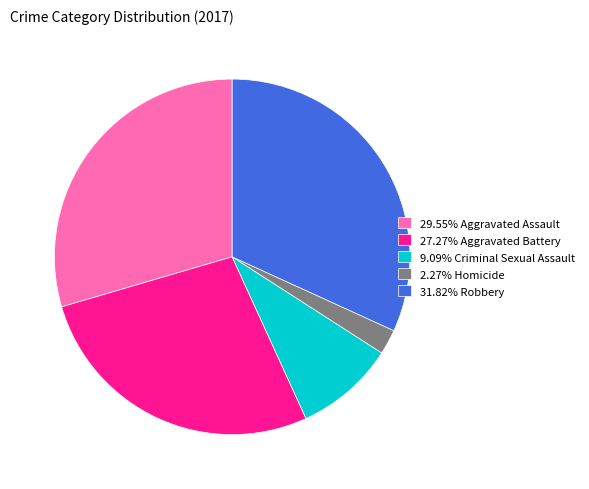

How many segments does this pie chart have?

5